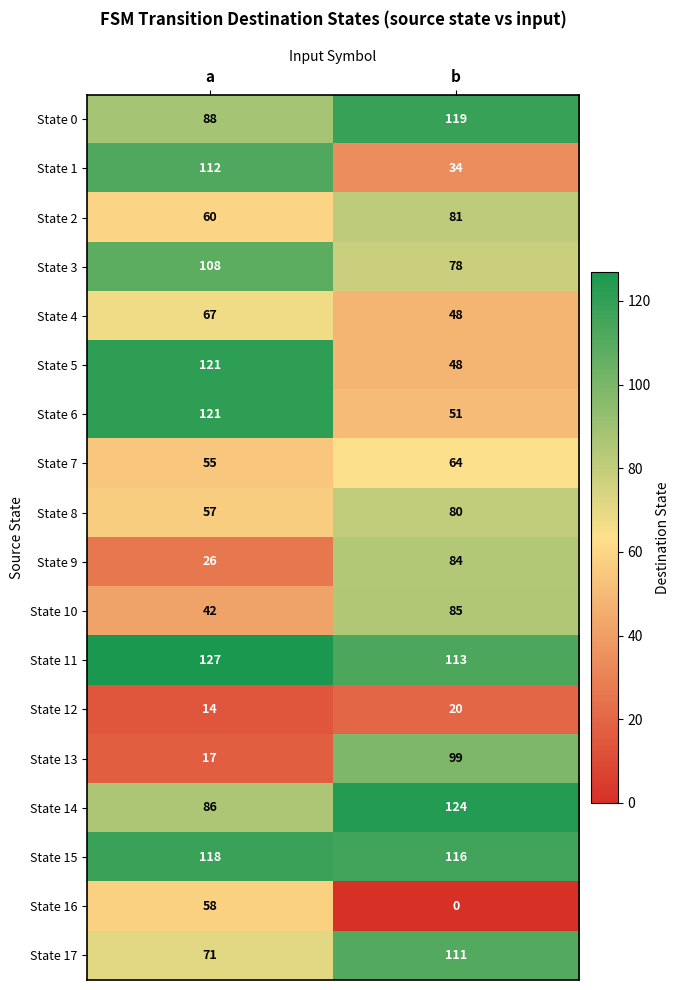

Which category has the lowest value in the State 4 series?

b